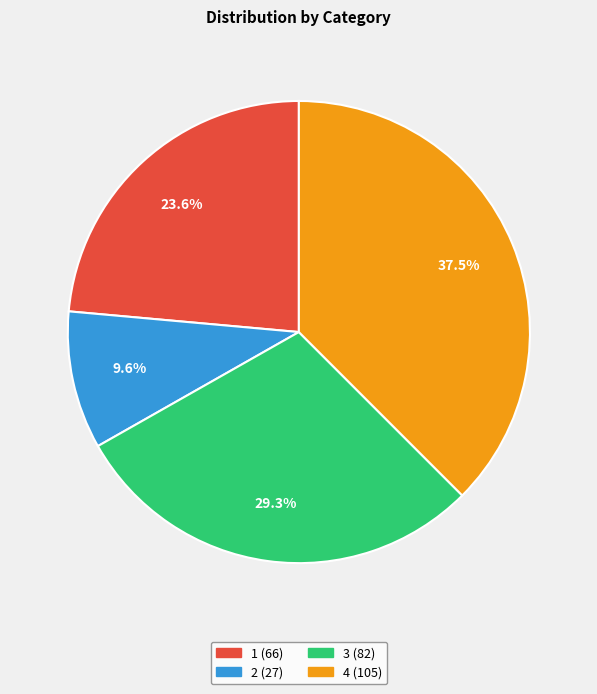

To the nearest percent, what is the difference between the largest and smallest slice percentages?

28%